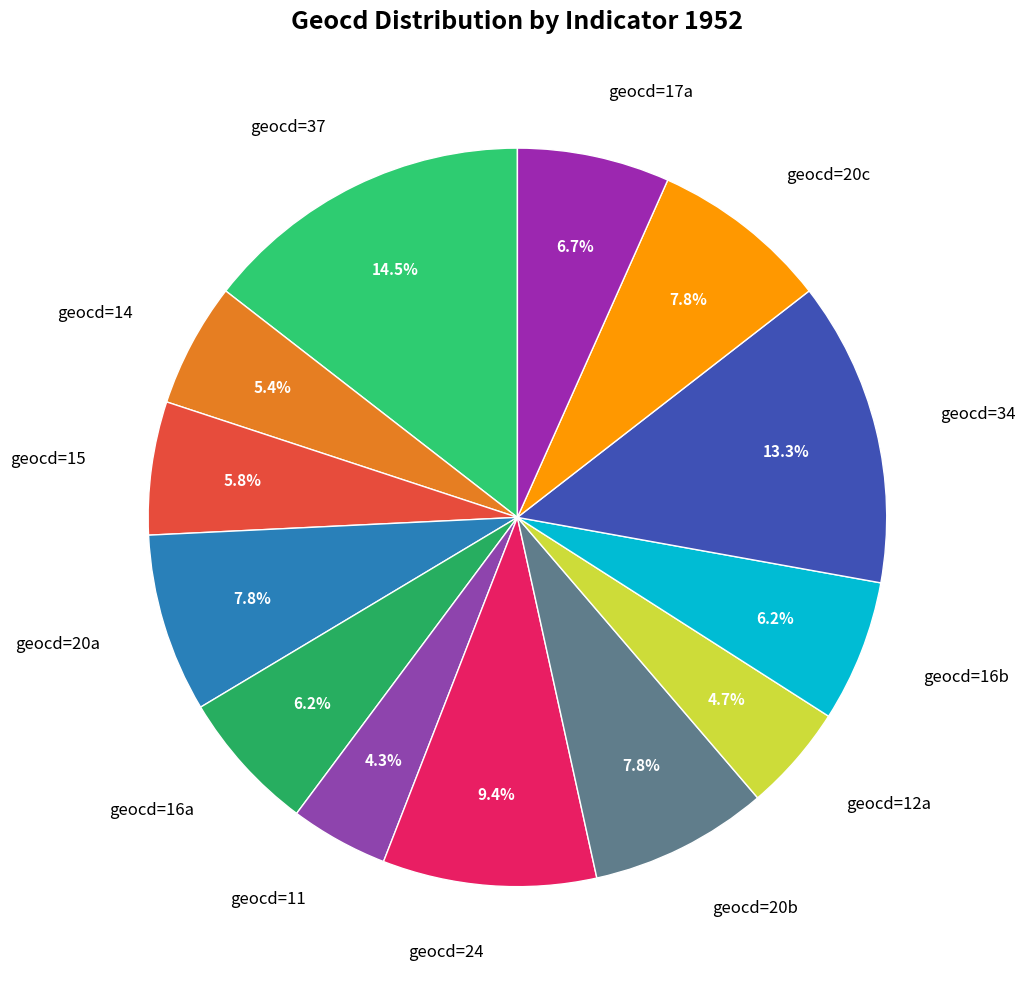

Is there a majority slice in this chart?

No